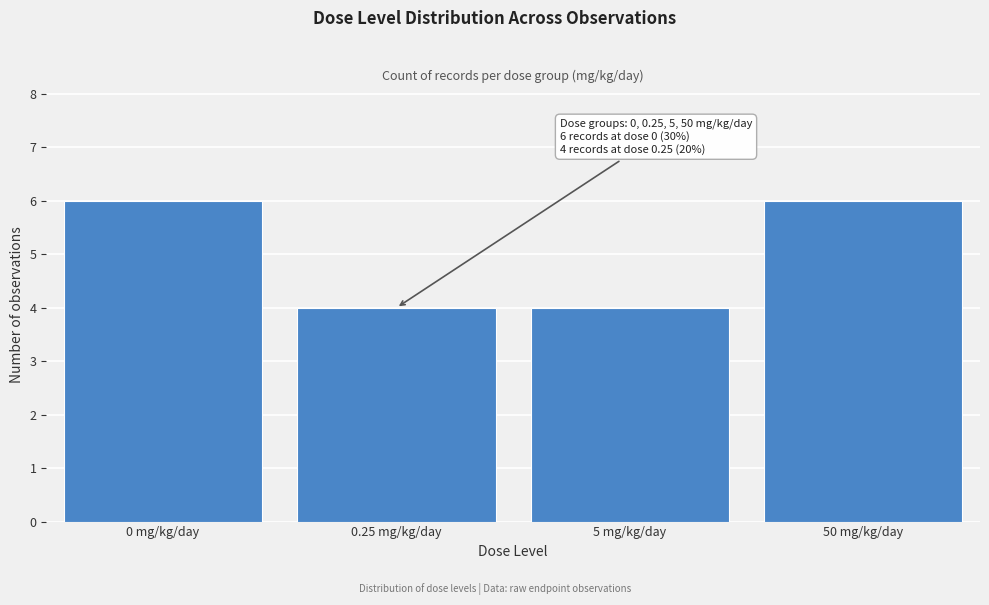

Reading left to right, transcribe all the data shown in this chart.

6	4	4	6